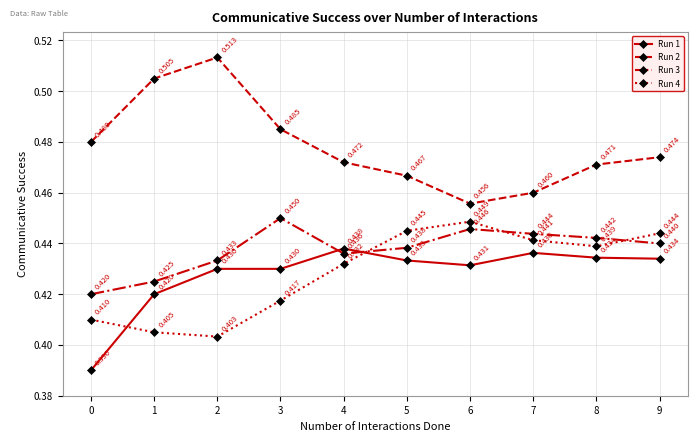

Between which two adjacent categories do Run 4 and Run 3 first intersect?

4 and 5